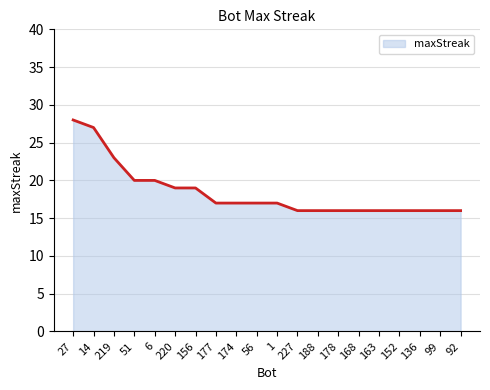

Which label corresponds to the largest value in the chart?

27